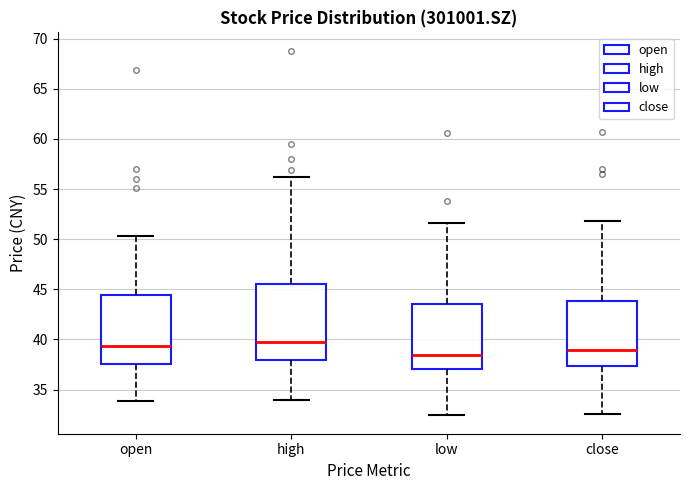

Reading left to right, read every box against the y-axis: the position of its median line, the range the box covers, and the ends of its whiskers. The values are not printed on the chart, so give them approximately, as read against the axis.

open: median 39.5, box 37.5 to 44.5, whiskers 34.0 to 50.5
high: median 40.0, box 38.0 to 45.5, whiskers 34.0 to 56.0
low: median 38.5, box 37.0 to 43.5, whiskers 32.5 to 51.5
close: median 39.0, box 37.5 to 44.0, whiskers 32.5 to 52.0